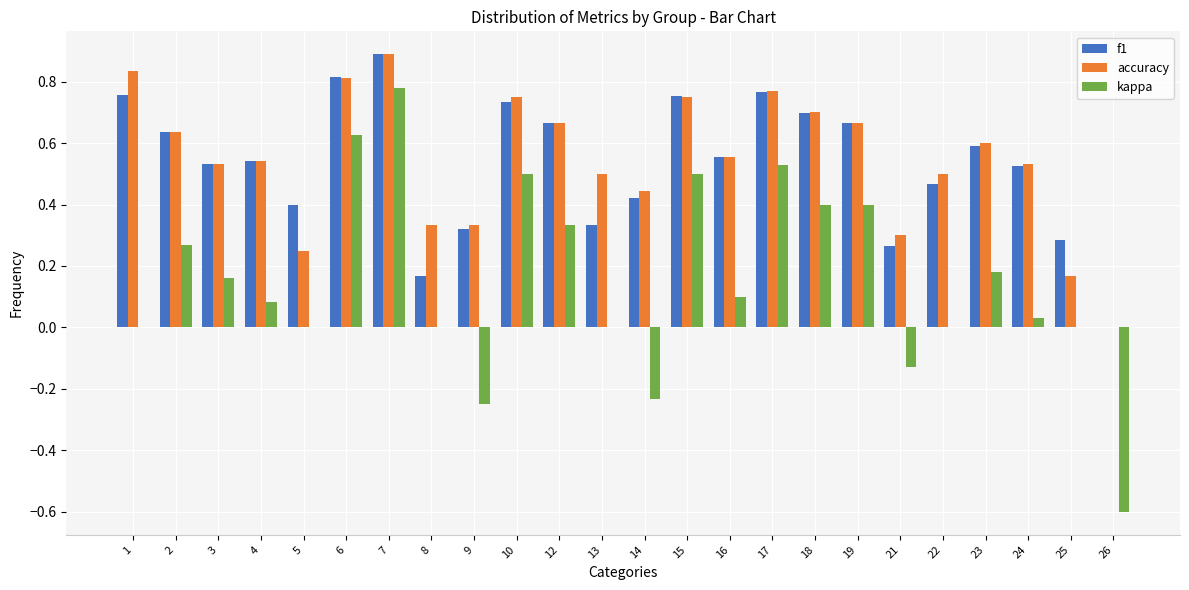

At which category is the sum across all series the highest?

7